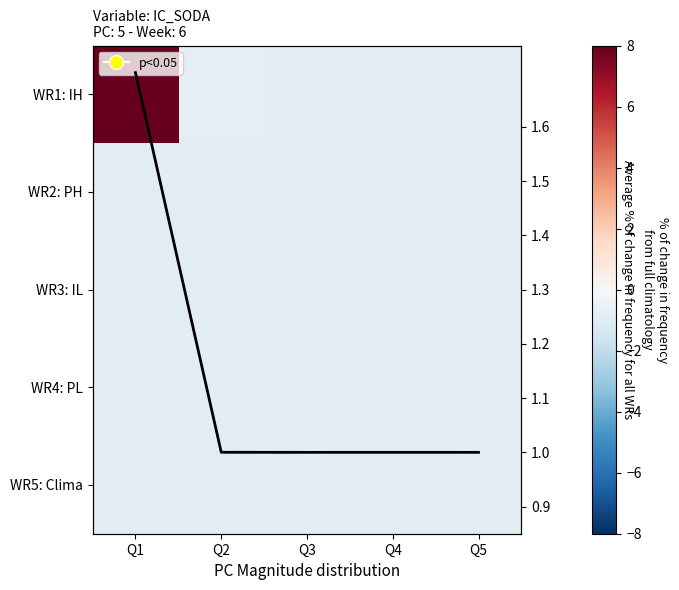

At how many categories does at least one series exceed 7?

1